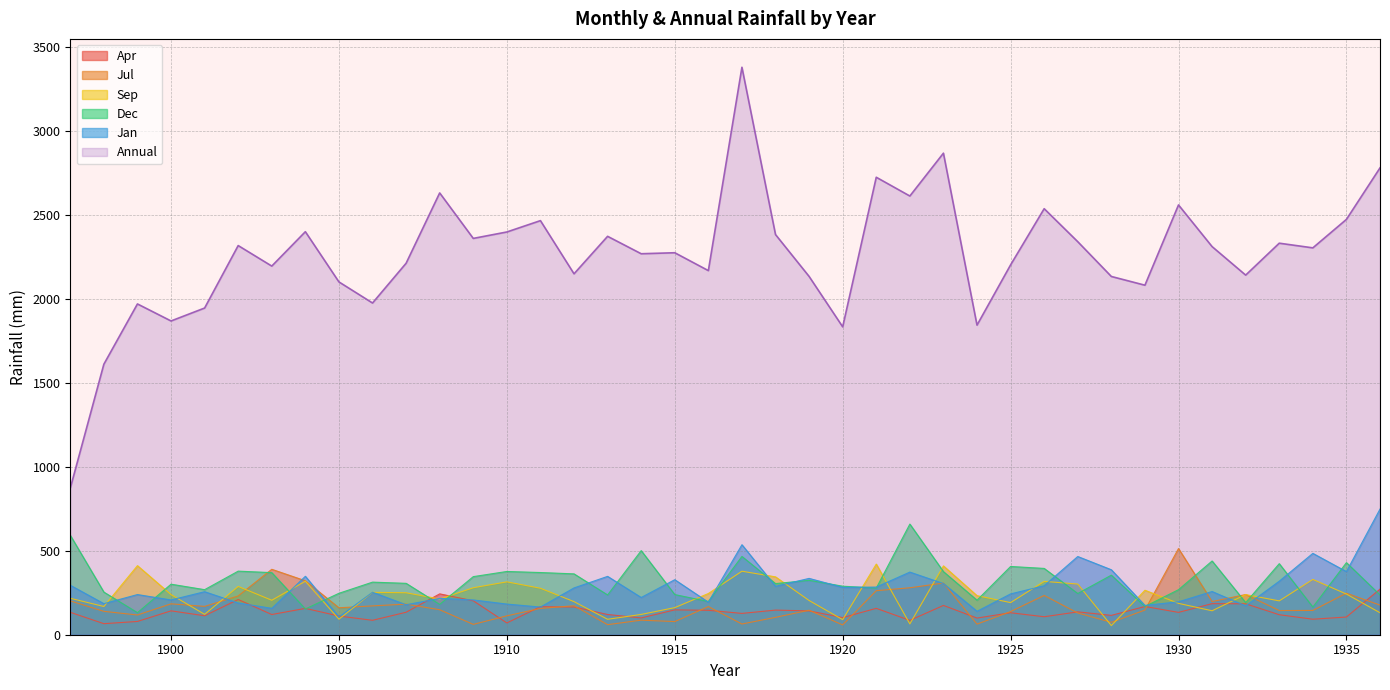

What is the sum of all Apr values?

5498.5